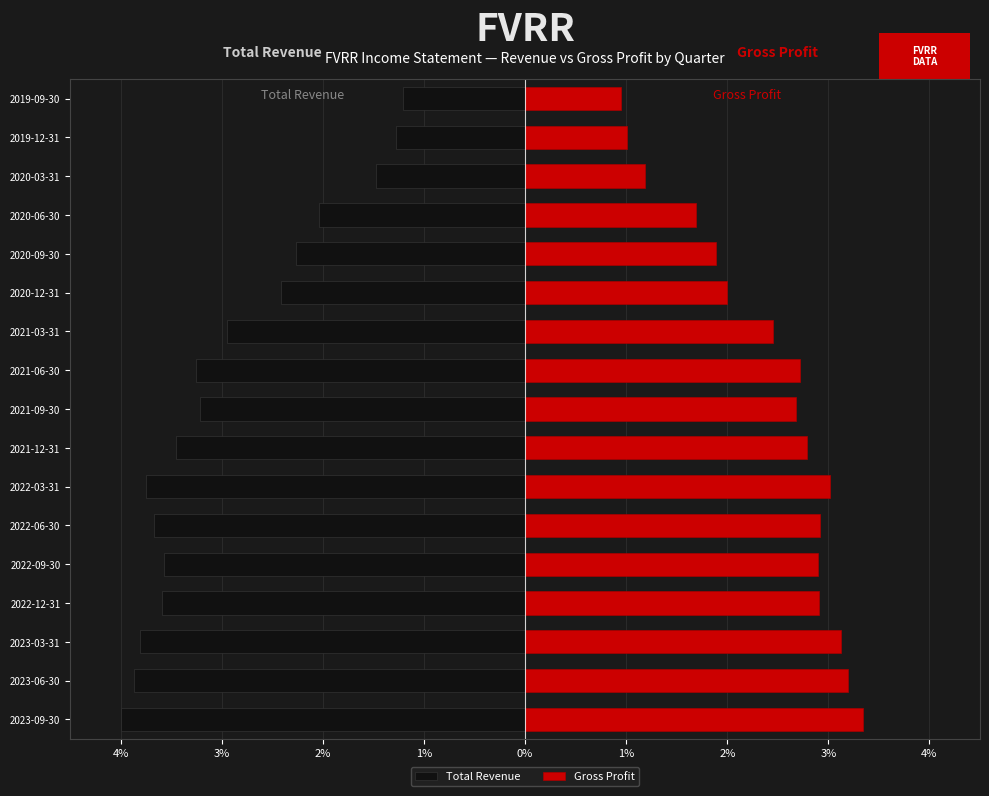

What is the difference between the second highest and minimum values in the Gross Profit series?

2.2